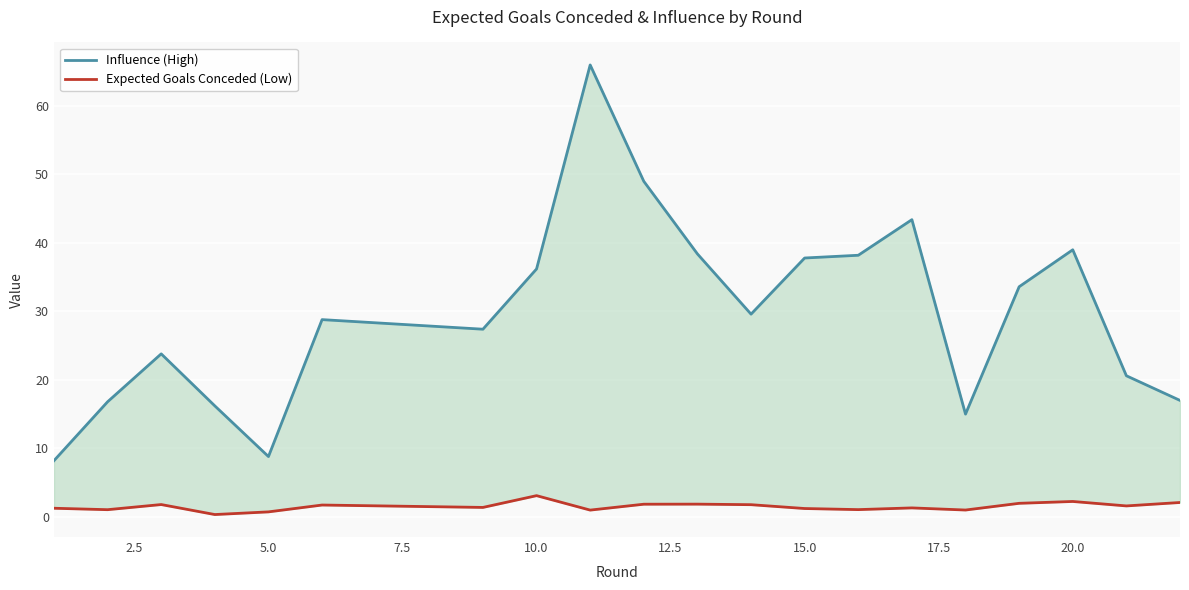

How many interior local peaks does the Influence (High) series have?

5